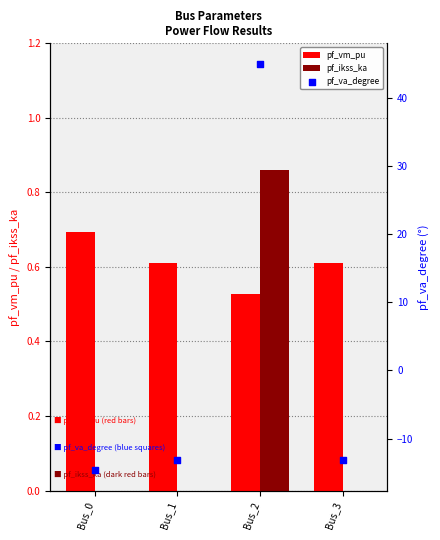

What is the total value across all series at Bus_1?

-12.5